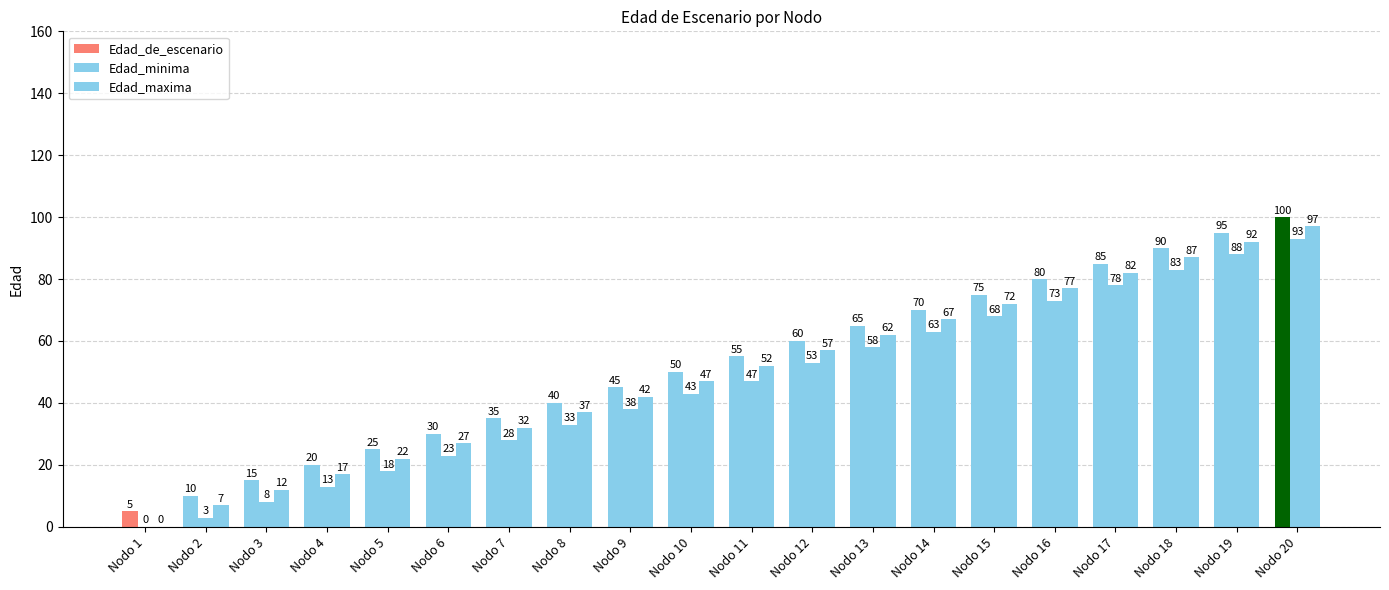

What is the greatest value displayed?

100